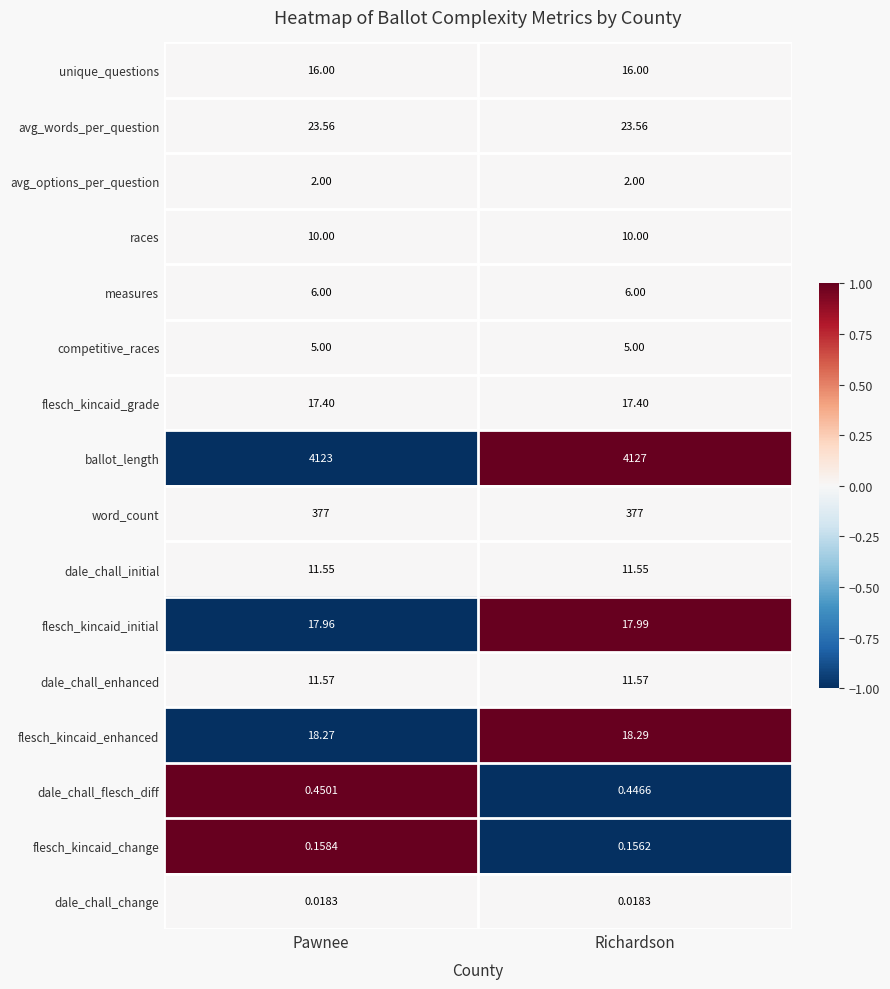

At which category is the sum across all series the highest?

Richardson